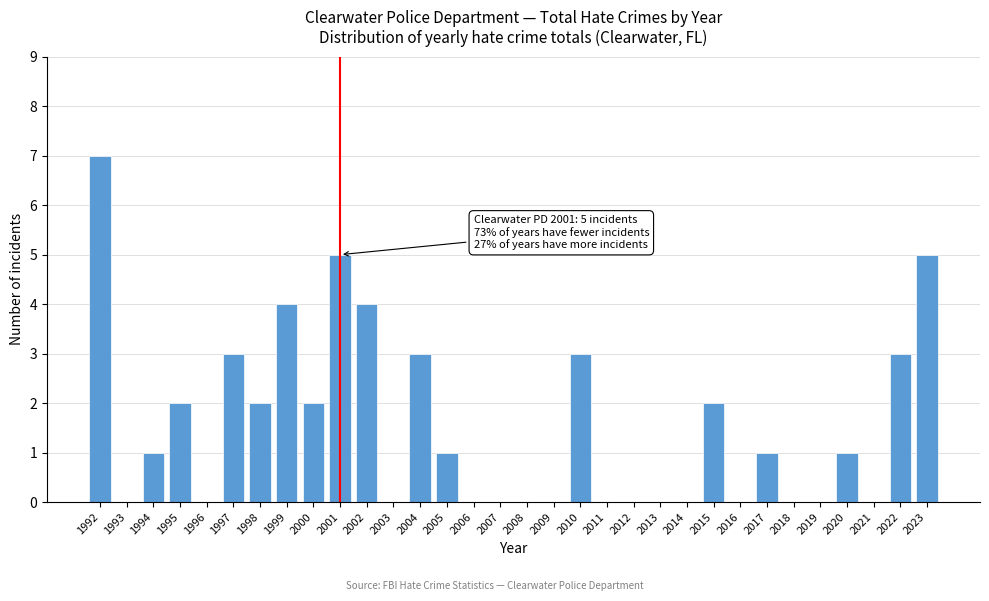

What is the change in value from 2001 to 2017?

-4